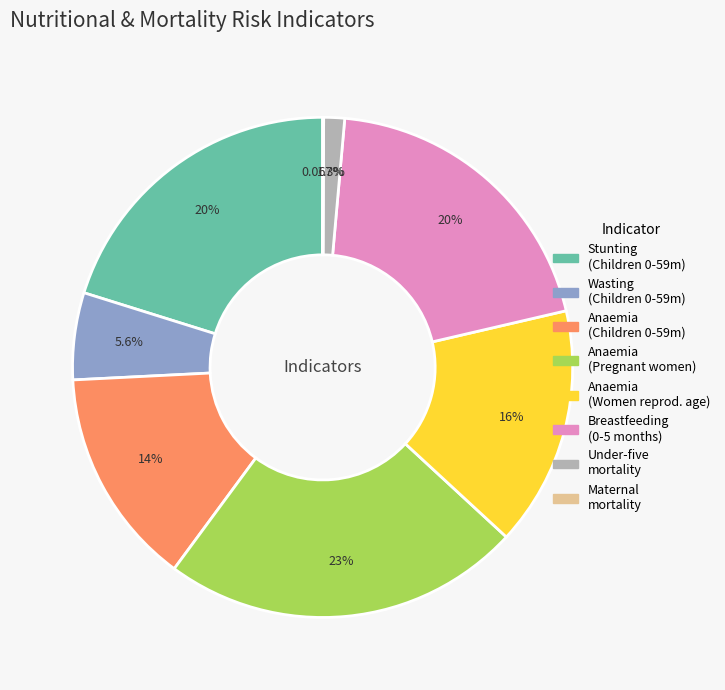

Is there a majority slice in this chart?

No